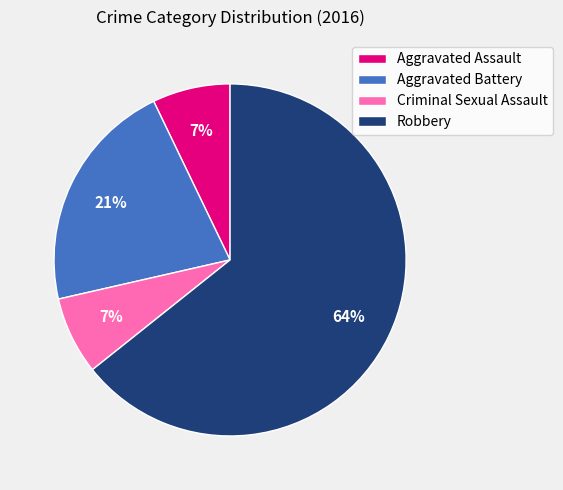

To the nearest percent, what percentage of the pie is Criminal Sexual Assault?

7%